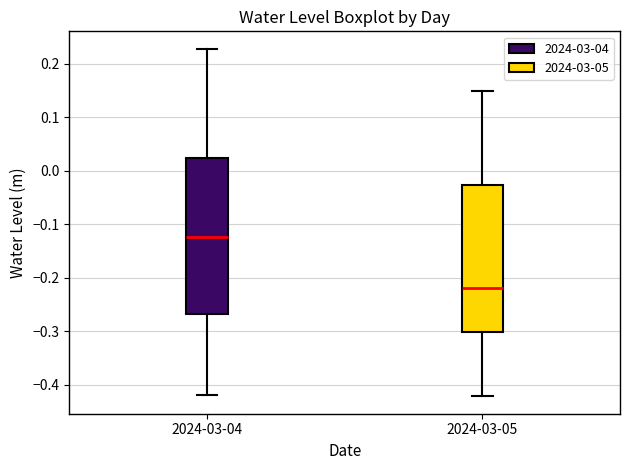

Where is the lower edge of the box for 2024-03-04 on the y-axis? The values are not printed on the chart, so give them approximately, as read against the axis.

-0.27